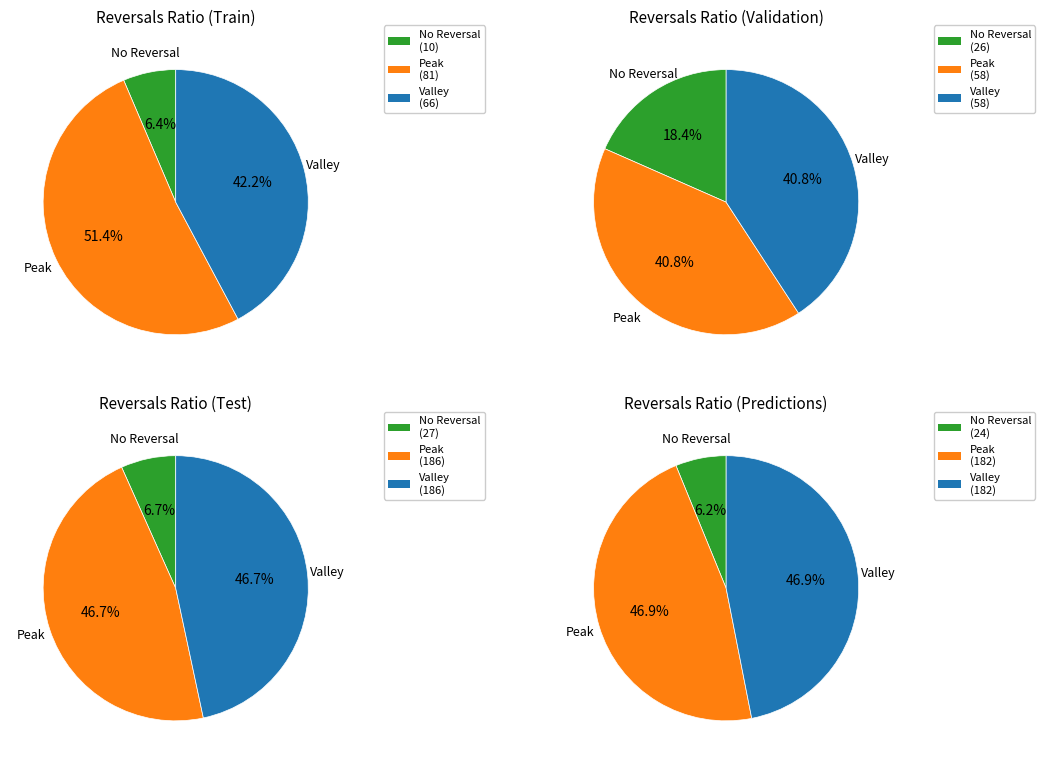

Is there a majority slice in this chart?

No